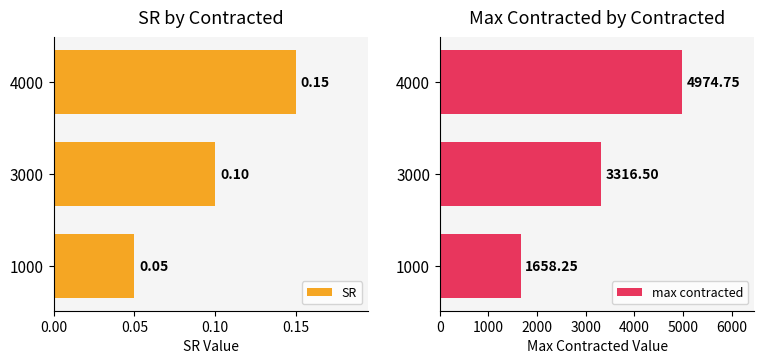

Rank the categories by SR value from highest to lowest.

4000, 3000, 1000